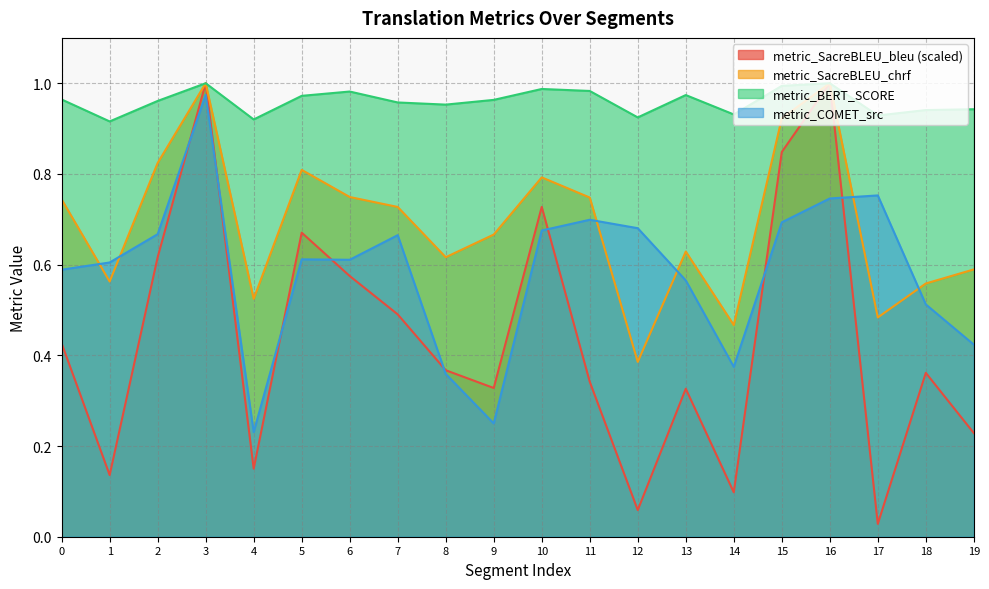

Which category has the lowest value in the metric_COMET_src series?

4